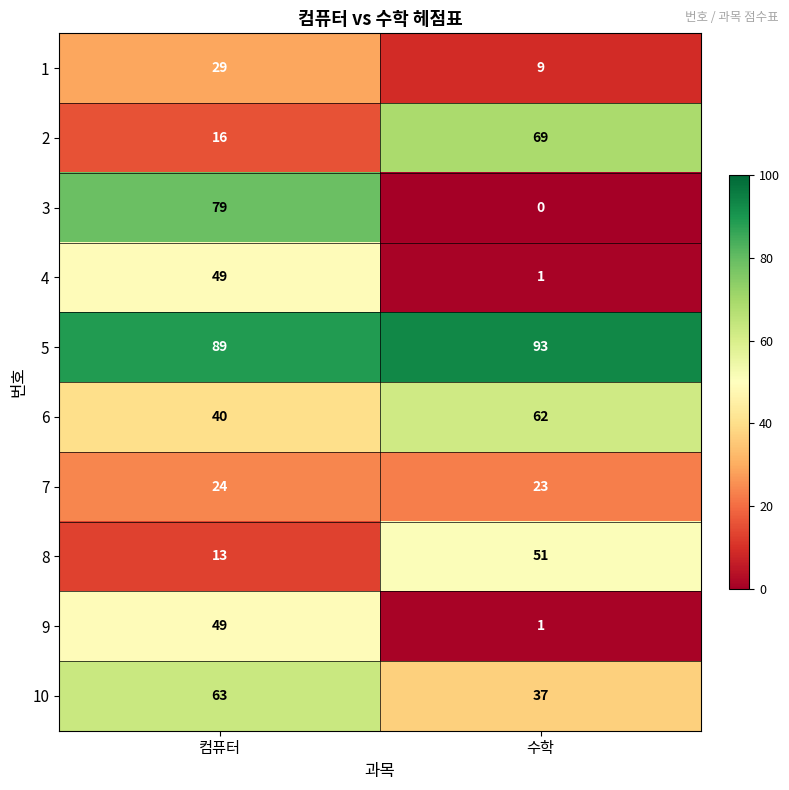

What is the sum of all 6 values?

102